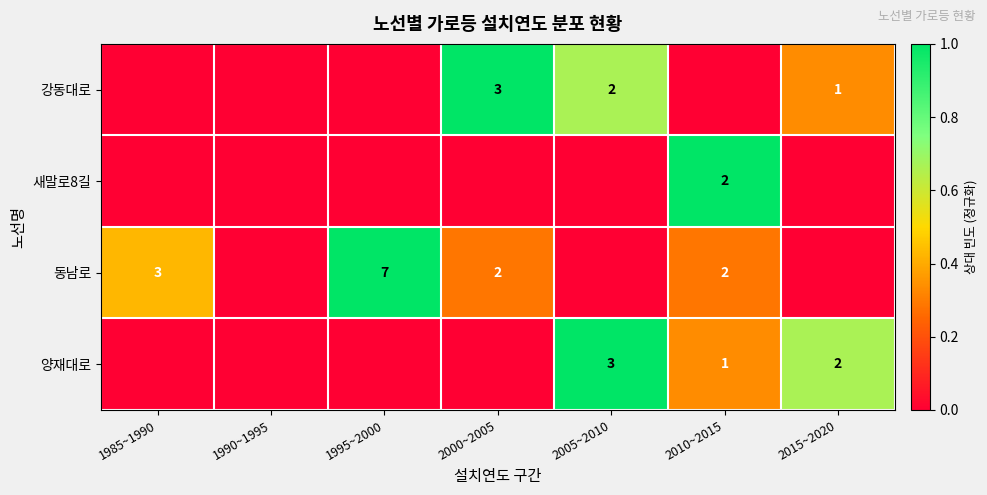

True or false: 강동대로 has a value of 3 at 2000~2005.

True